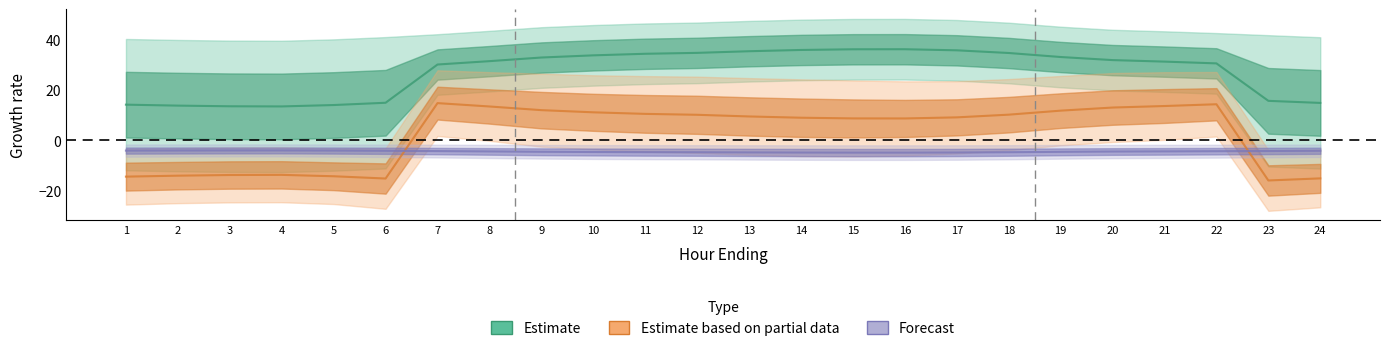

Where is the first local maximum for NP15_Fixed?

4